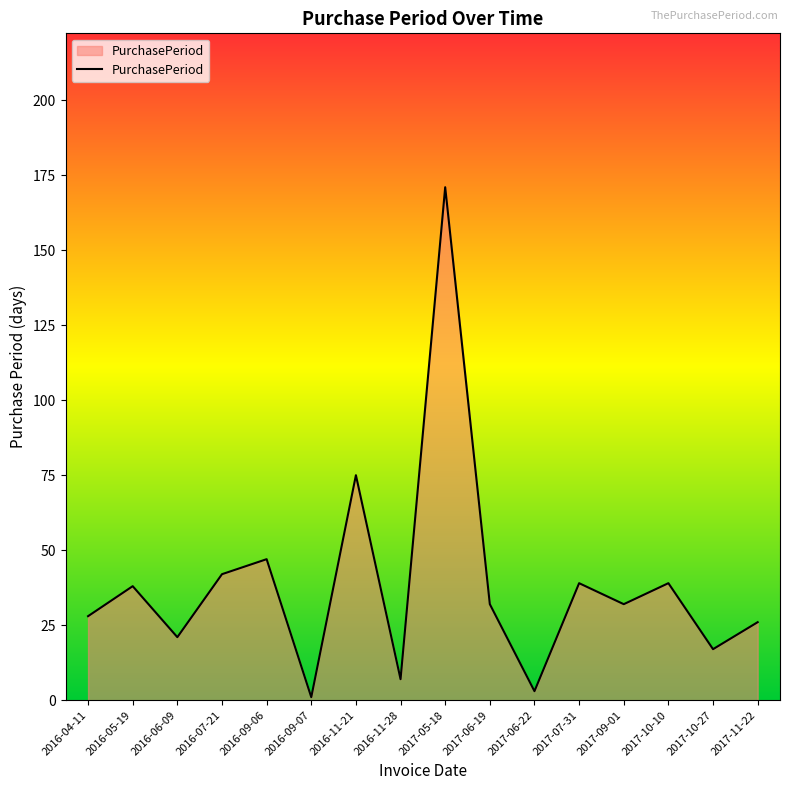

What position from the right is 2017-06-19?

7